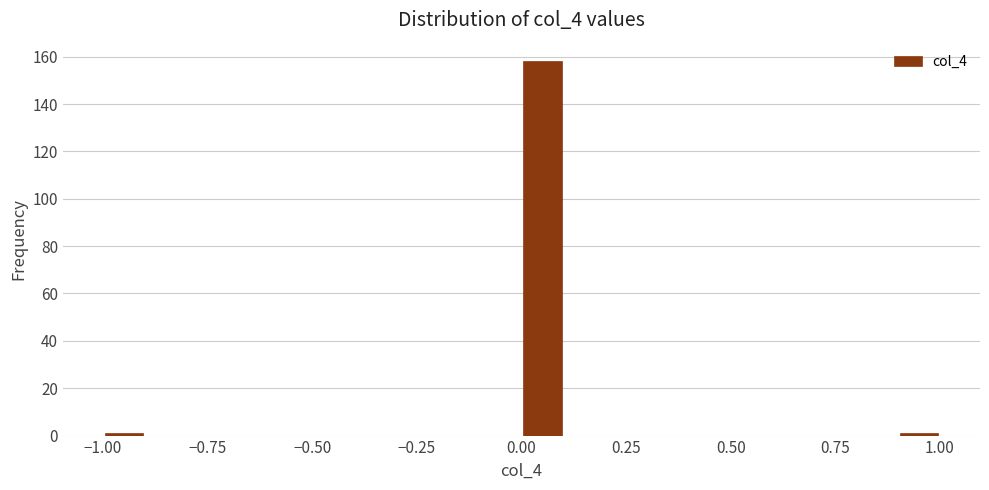

Around what value on the x-axis is the tallest bar? Give the approximate position of its centre, as read against the axis.

0.05